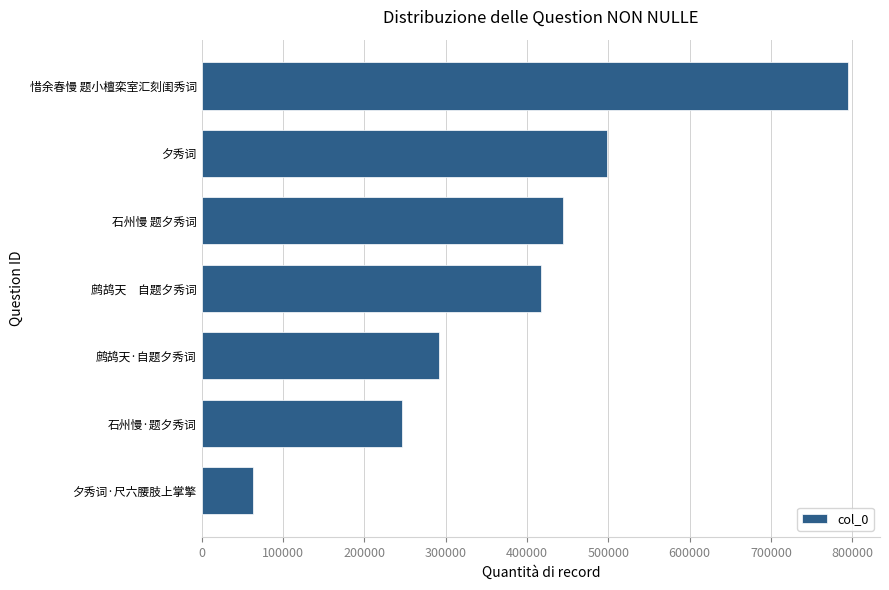

What is the change in value from 鹧鸪天·自题夕秀词 to 惜余春慢 题小檀栾室汇刻闺秀词?

+502514